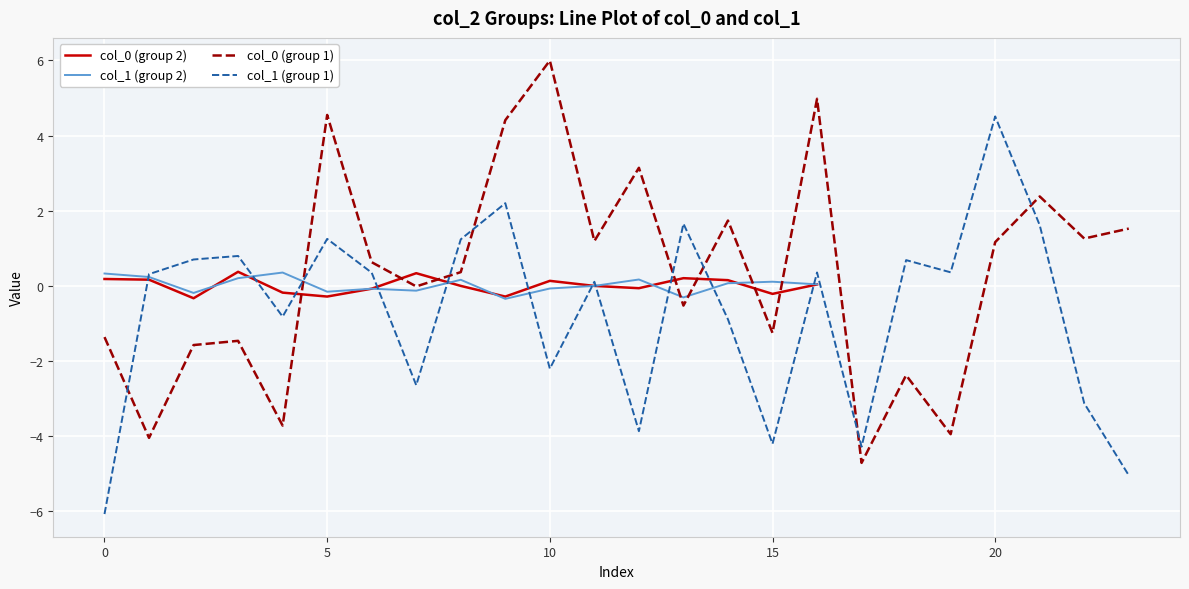

Which category has the lowest value in the col_1 series?

9